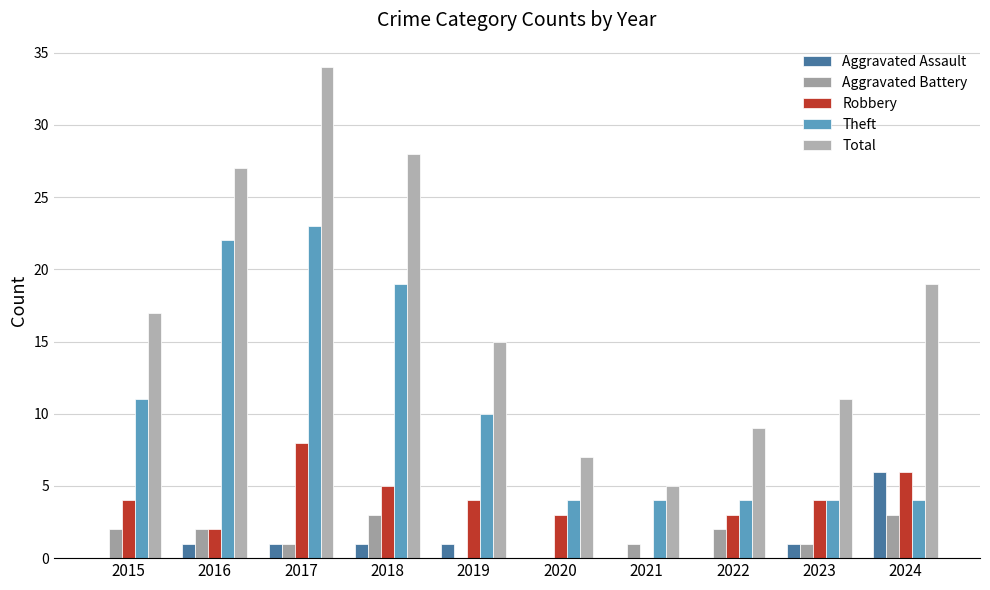

Which series has the largest total across all categories?

Total